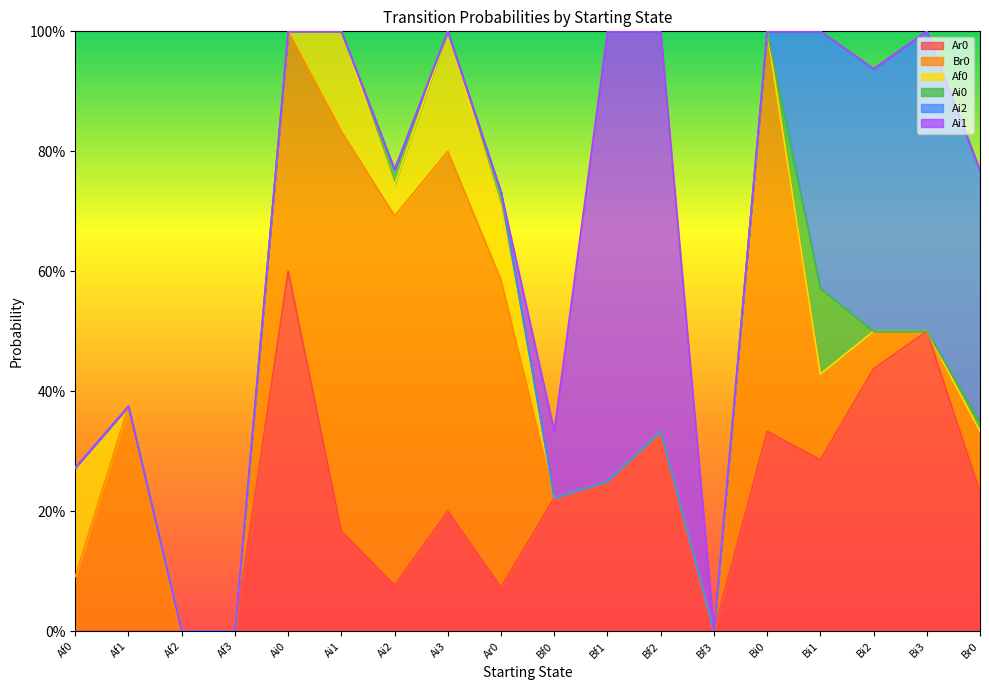

Count the Ai1 values in the range 0 to 1.

18